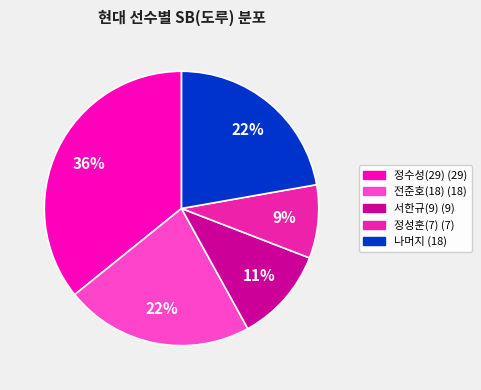

Does any single category account for the majority?

No